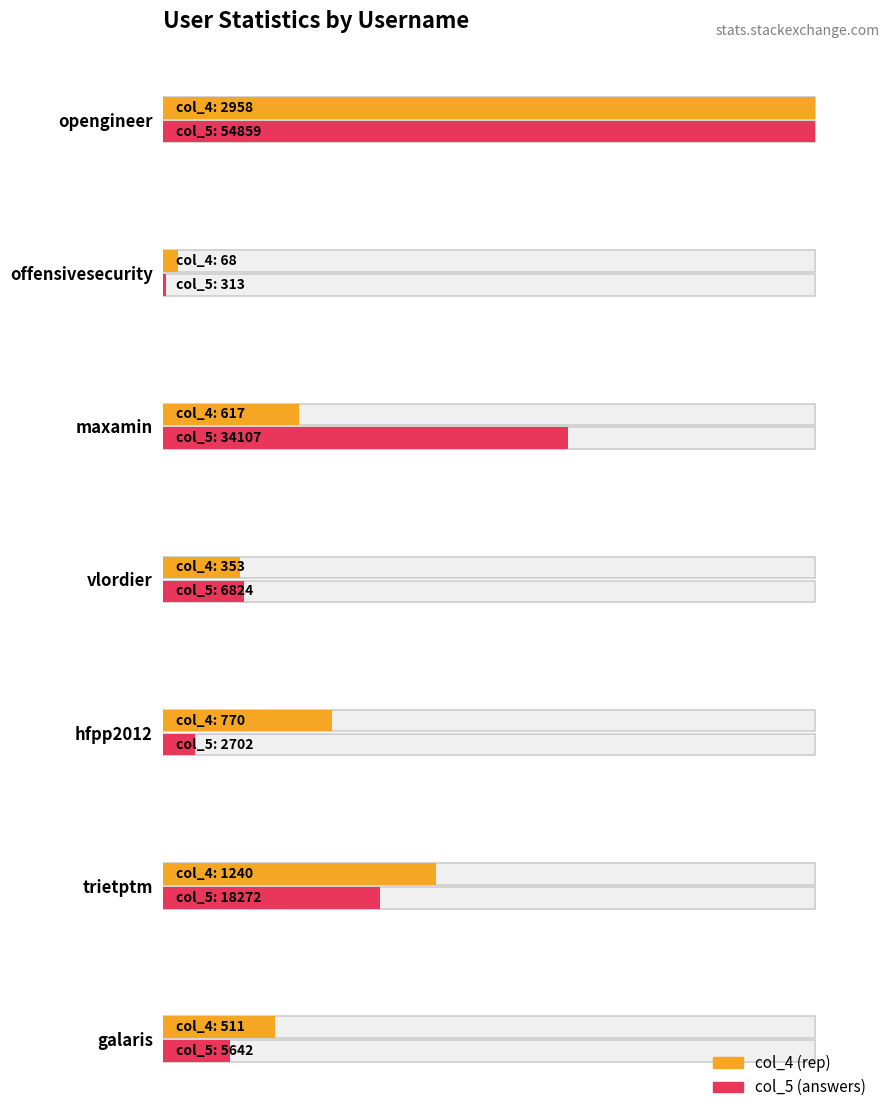

How many bars are there in total?

14